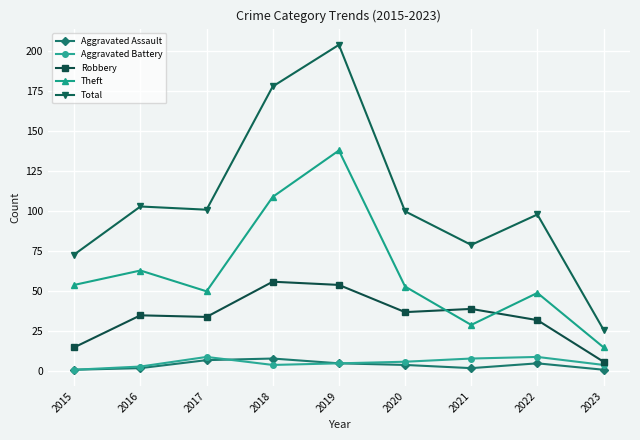

True or false: Total has a value of 242 at 2018.

False